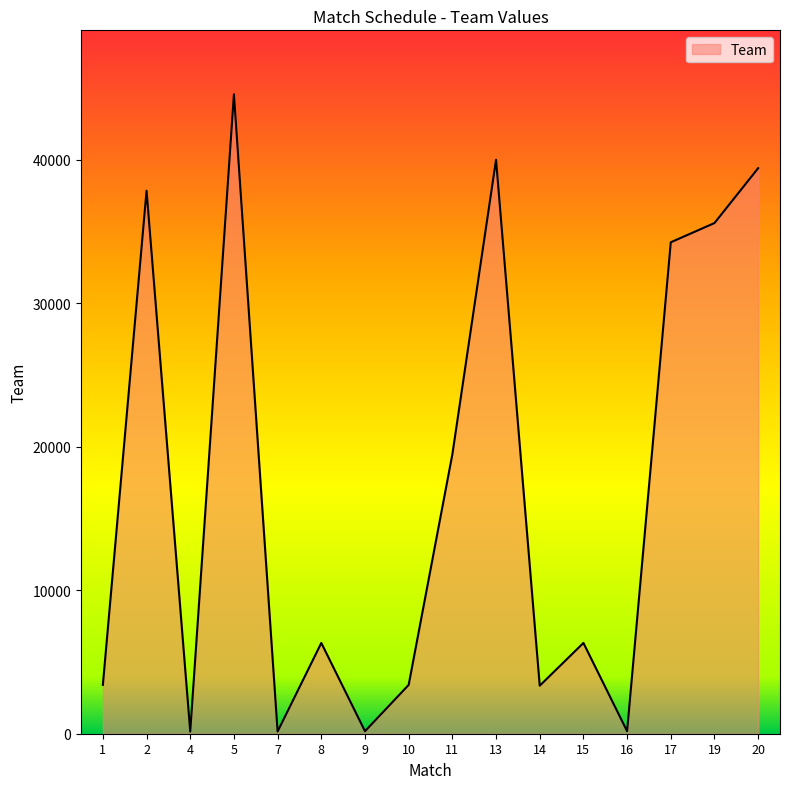

Where is the data nearest to the value 22363?

11